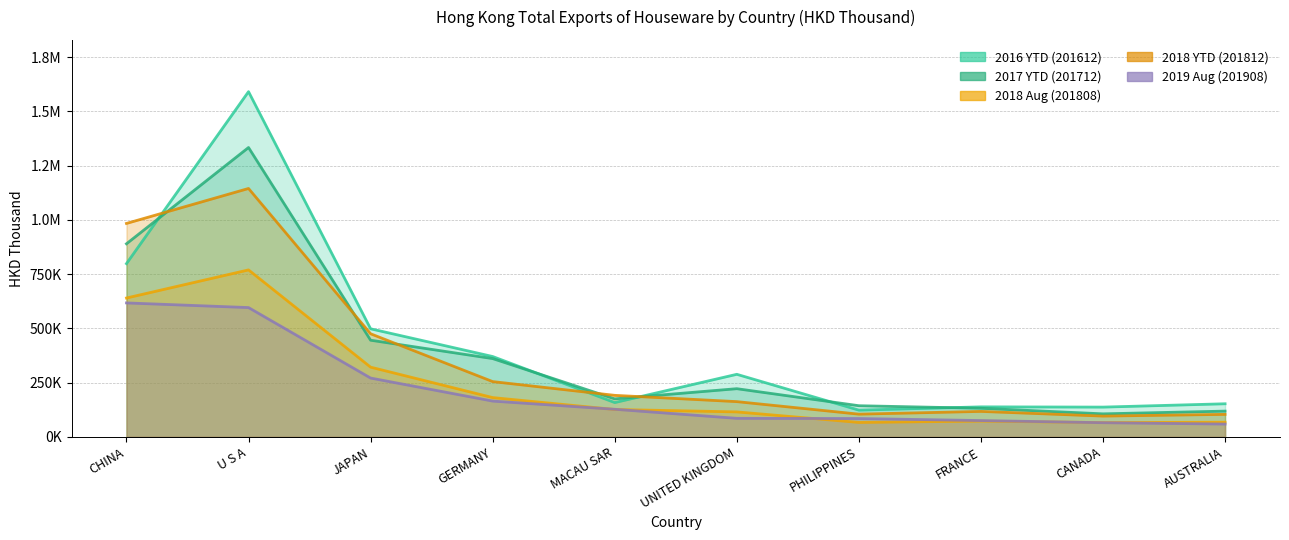

At which category does 201612_line reach its first local peak?

U S A